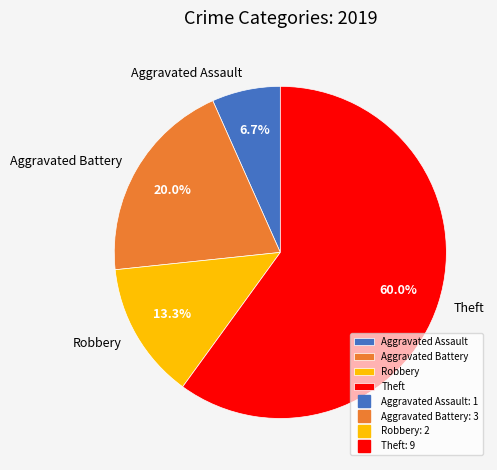

Is there a majority slice in this chart?

Yes